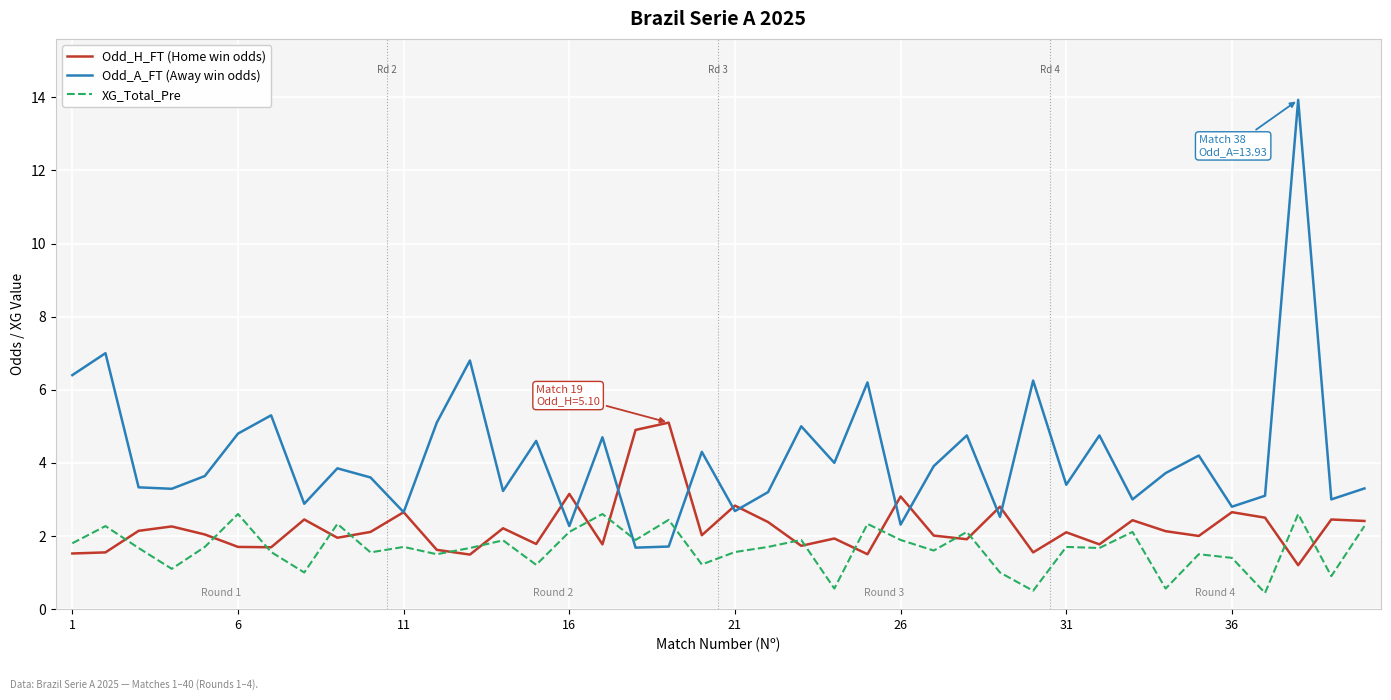

Does the chart display data point markers on the line(s)?

No